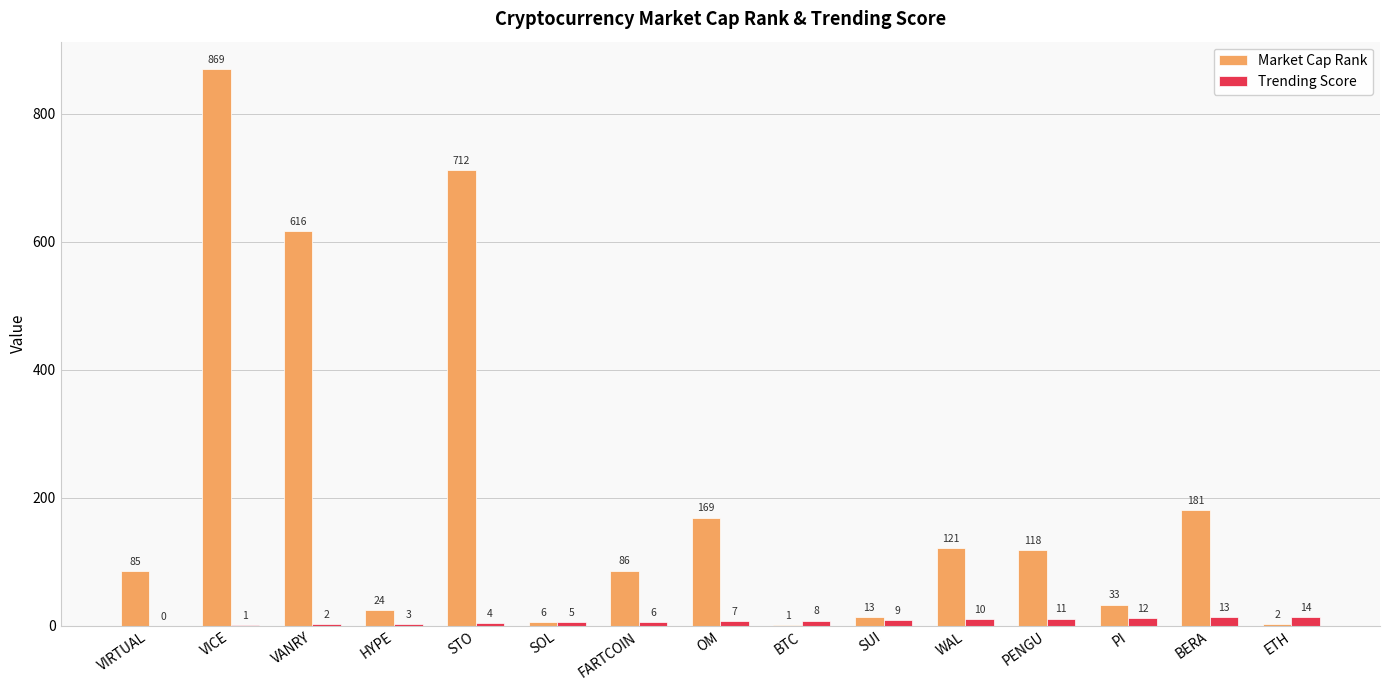

What is the average value of the Trending Score series?

7